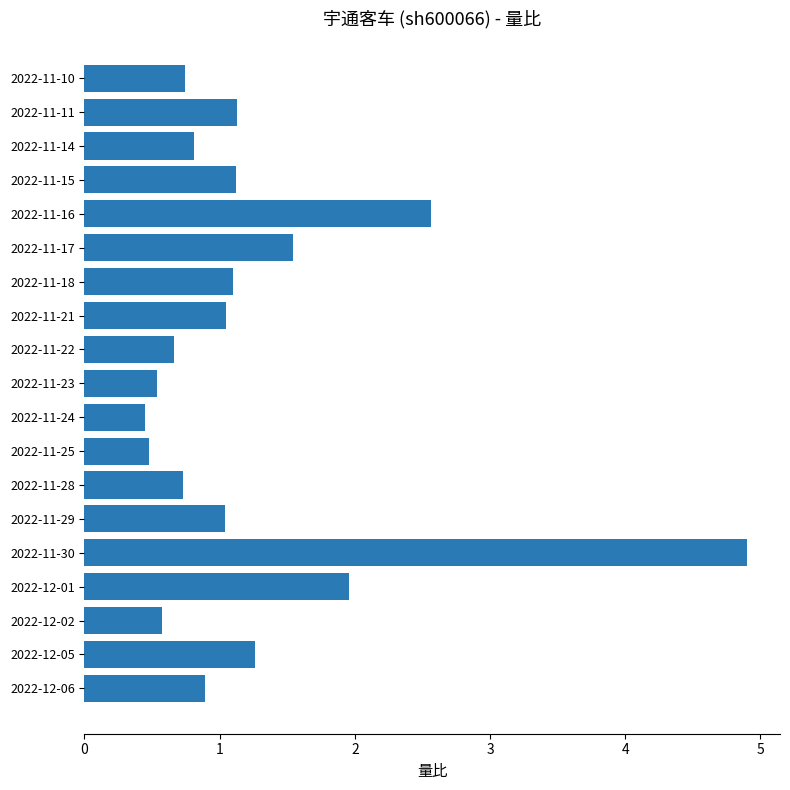

What is the average value?

1.2